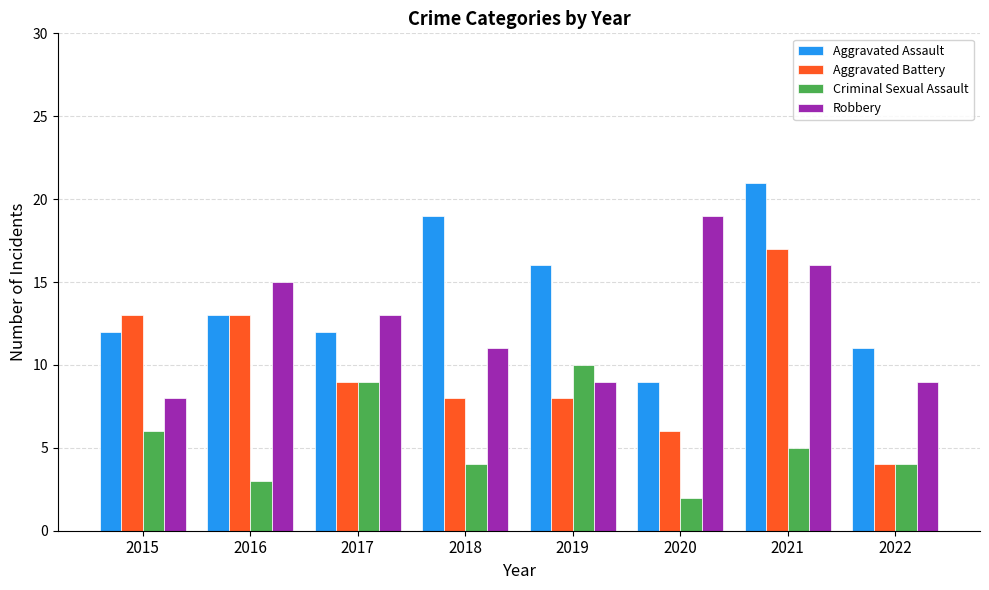

How many distinct data groups are displayed?

4